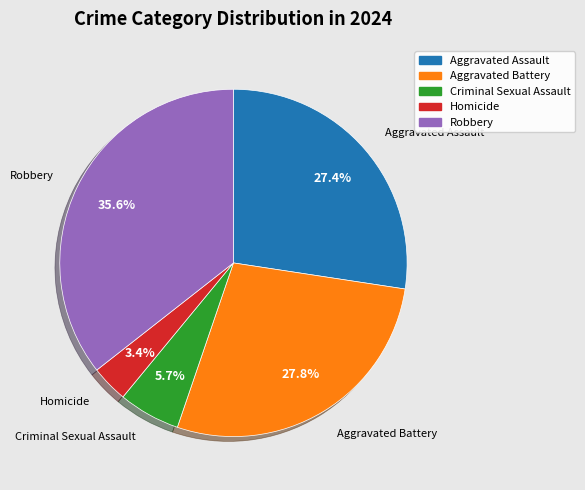

Is Robbery the majority of the pie?

No